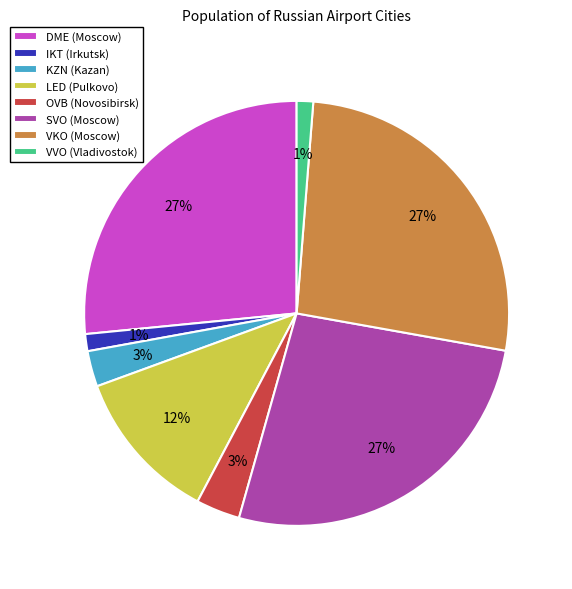

What percentage is the OVB (Novosibirsk) slice, to the nearest percent?

3%